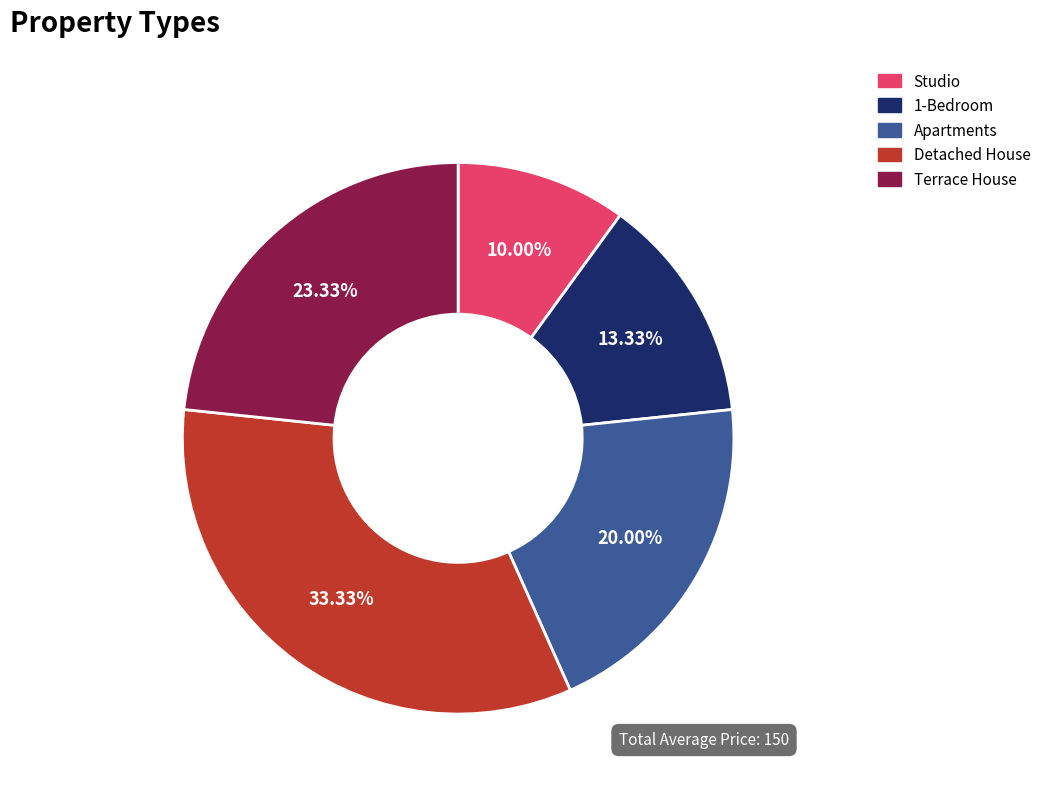

How many slices are in this pie chart?

5